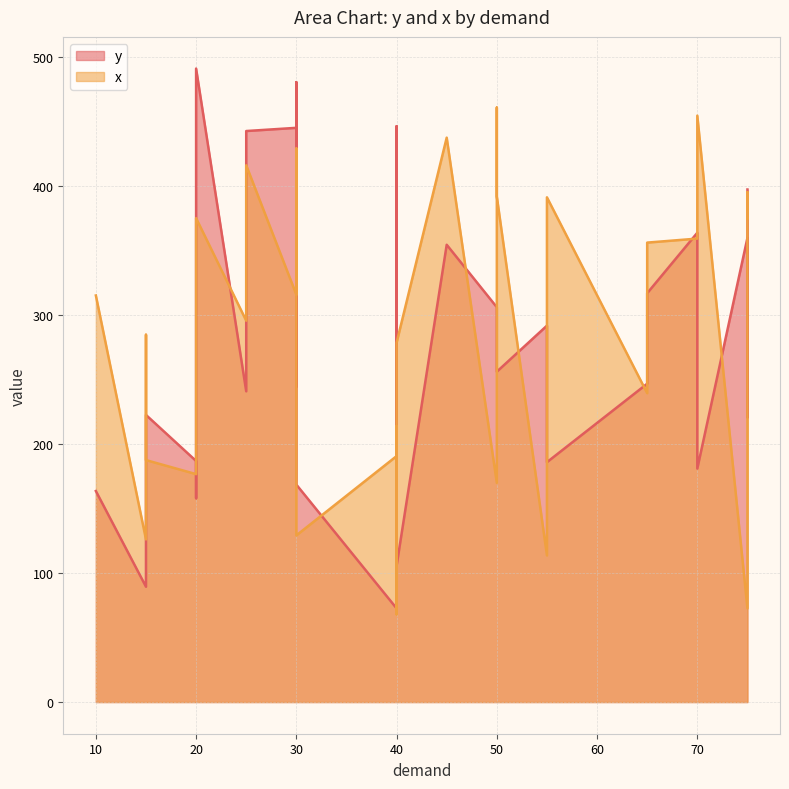

At which category is the sum across all series the highest?

25